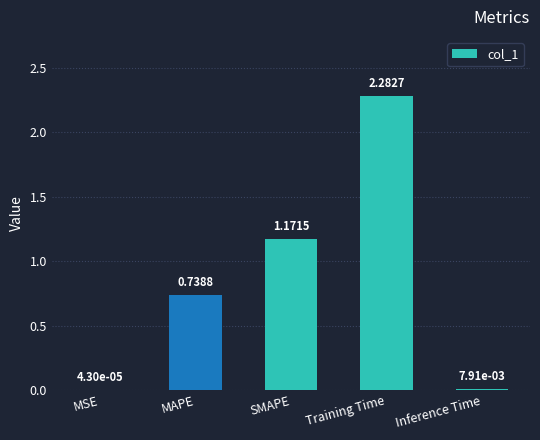

What is the change in value from MSE to Training Time?

+2.3